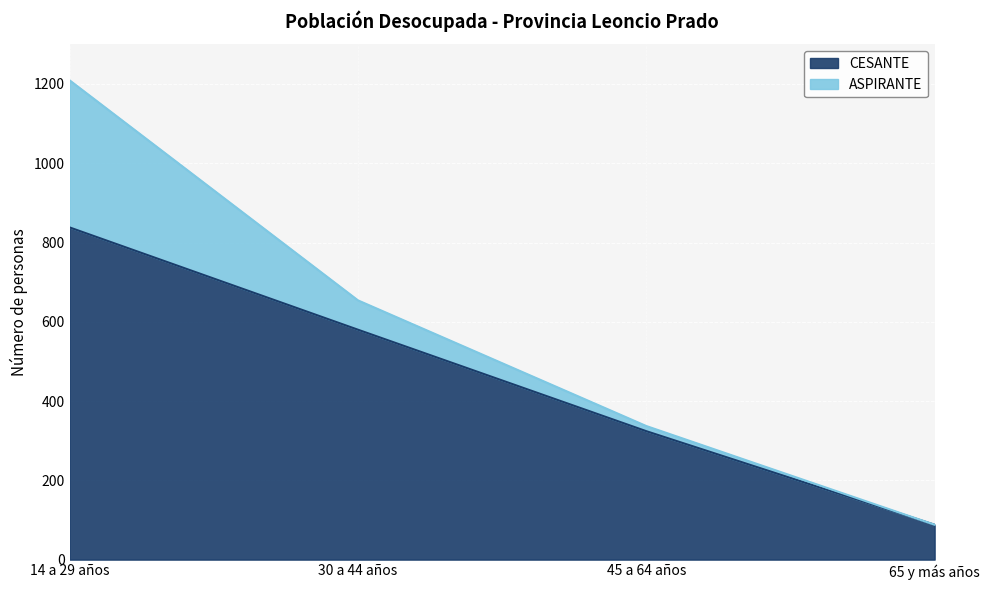

What is the smallest value displayed?

88